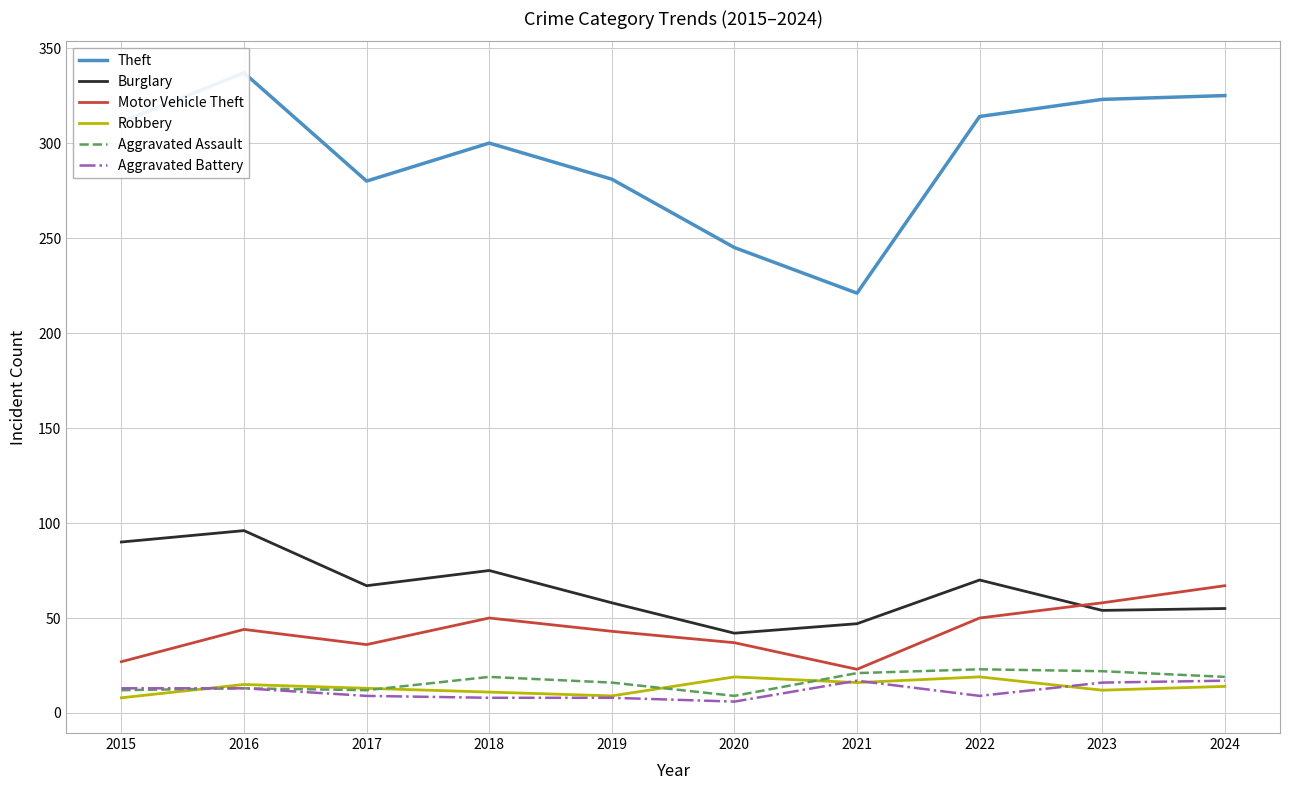

In Theft, how many points are lower than both neighbors (excluding endpoints)?

2